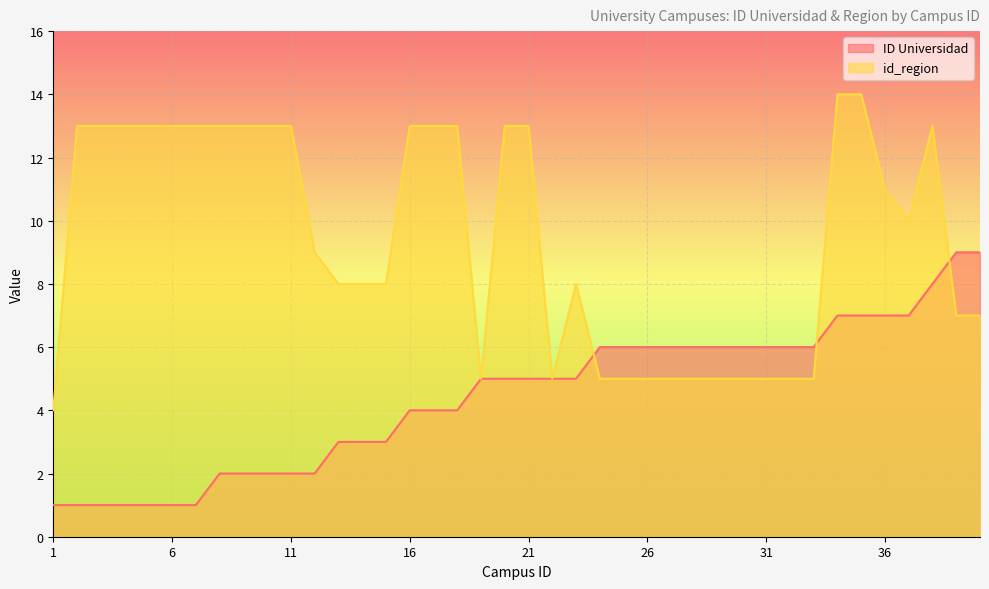

What is the sum of the id_region values at 26 and 8?

18